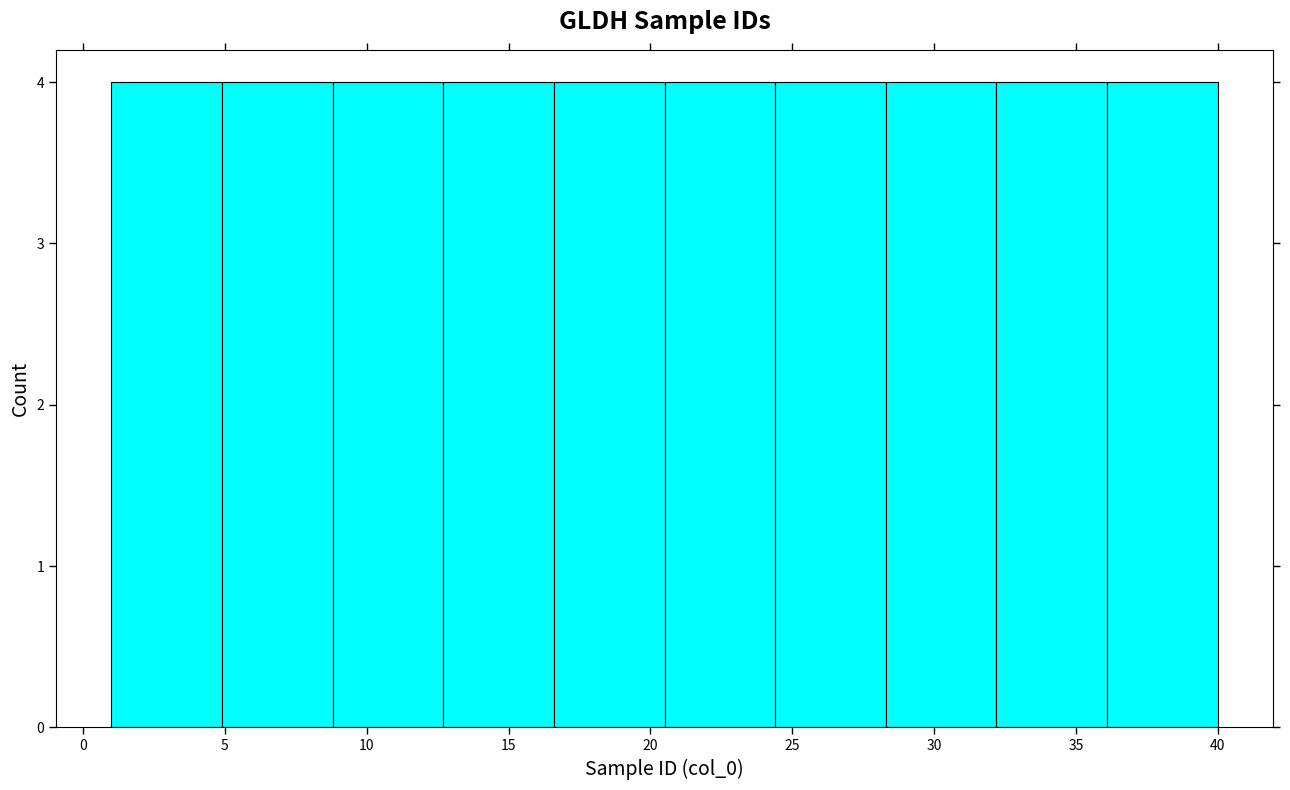

Reading left to right, list every bar in this chart as the range it spans on the x-axis followed by its height. Neither the bar edges nor the heights are printed on the chart, so give them approximately, as read against the axes.

1.0 to 4.9: 4
4.9 to 8.8: 4
8.8 to 12.7: 4
12.7 to 16.6: 4
16.6 to 20.5: 4
20.5 to 24.4: 4
24.4 to 28.3: 4
28.3 to 32.2: 4
32.2 to 36.1: 4
36.1 to 40.0: 4